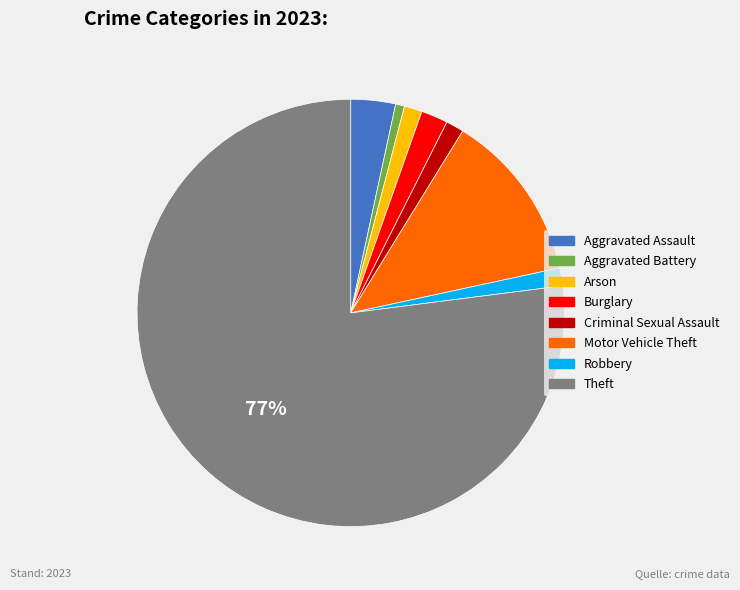

Does any single category account for the majority?

Yes